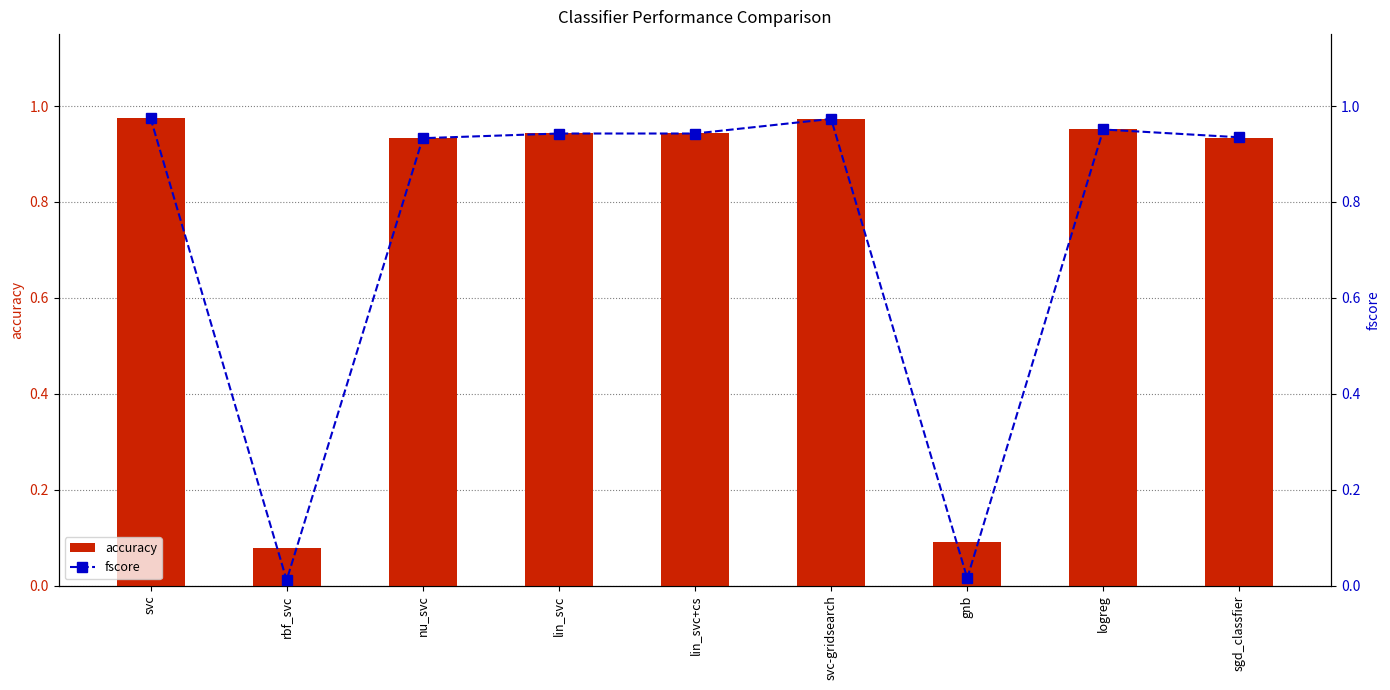

The accuracy series shows 0.1 at rbf_svc. True or false?

True